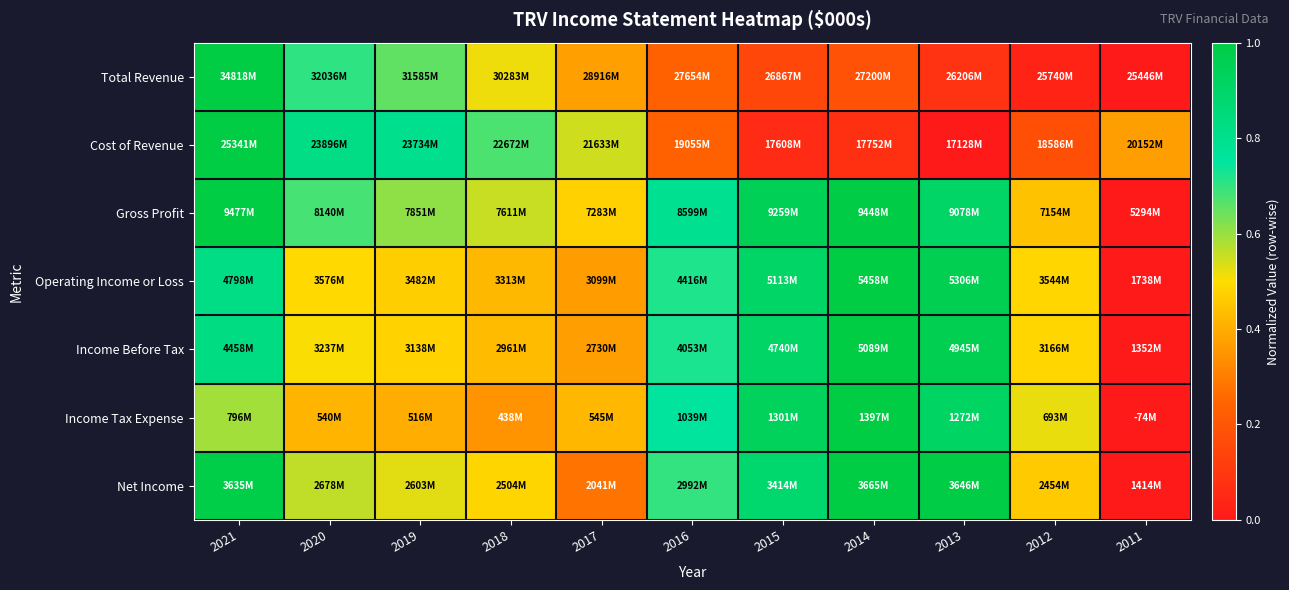

Reading left to right, extract all data points from this chart.

Total Revenue: 2021=1.0	2020=0.7	2019=0.7	2018=0.5	2017=0.4	2016=0.2	2015=0.2	2014=0.2	2013=0.1	2012=0.0	2011=0.0
Cost of Revenue: 2021=1.0	2020=0.8	2019=0.8	2018=0.7	2017=0.5	2016=0.2	2015=0.1	2014=0.1	2013=0.0	2012=0.2	2011=0.4
Gross Profit: 2021=1.0	2020=0.7	2019=0.6	2018=0.6	2017=0.5	2016=0.8	2015=0.9	2014=1.0	2013=0.9	2012=0.4	2011=0.0
Operating Income or Loss: 2021=0.8	2020=0.5	2019=0.5	2018=0.4	2017=0.4	2016=0.7	2015=0.9	2014=1.0	2013=1.0	2012=0.5	2011=0.0
Income Before Tax: 2021=0.8	2020=0.5	2019=0.5	2018=0.4	2017=0.4	2016=0.7	2015=0.9	2014=1.0	2013=1.0	2012=0.5	2011=0.0
Income Tax Expense: 2021=0.6	2020=0.4	2019=0.4	2018=0.3	2017=0.4	2016=0.8	2015=0.9	2014=1.0	2013=0.9	2012=0.5	2011=0.0
Net Income: 2021=1.0	2020=0.6	2019=0.5	2018=0.5	2017=0.3	2016=0.7	2015=0.9	2014=1.0	2013=1.0	2012=0.5	2011=0.0